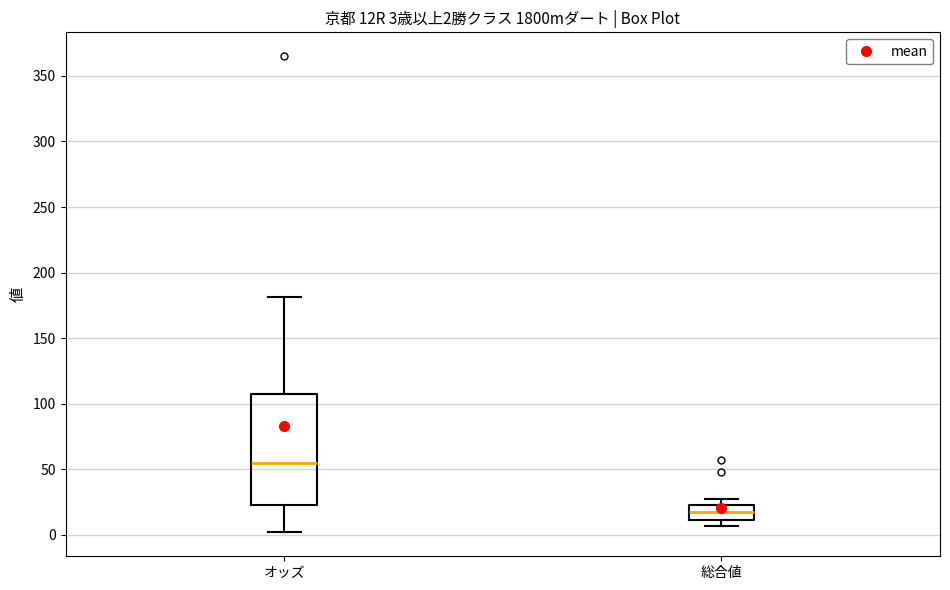

Which box has the lowest median line?

総合値